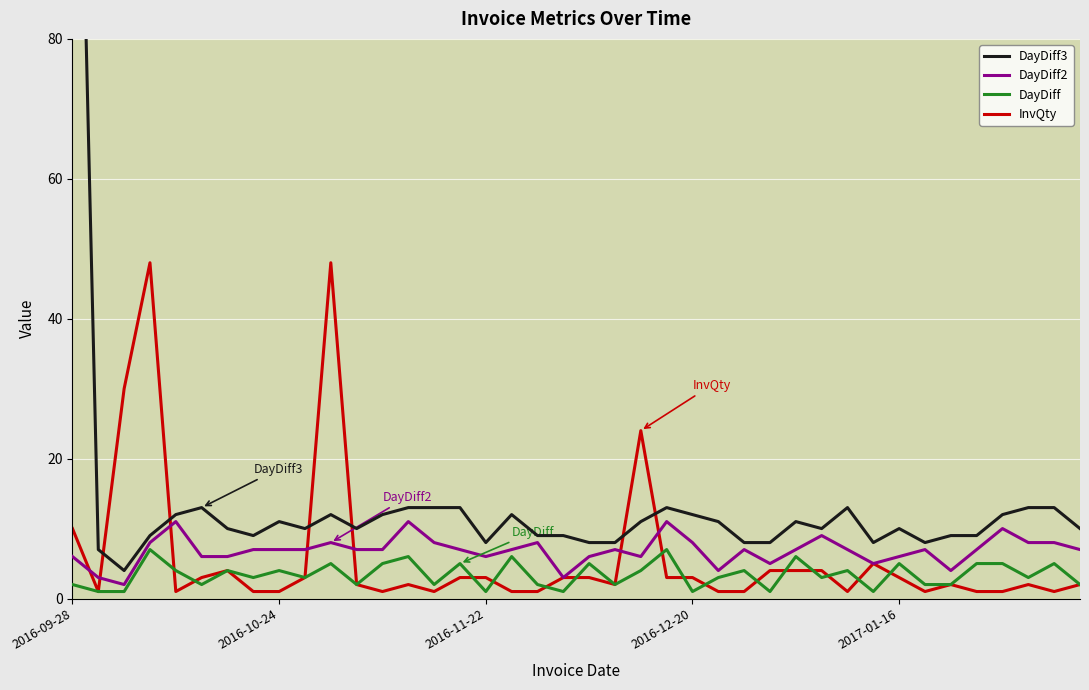

In InvQty, how many points are lower than both neighbors (excluding endpoints)?

8